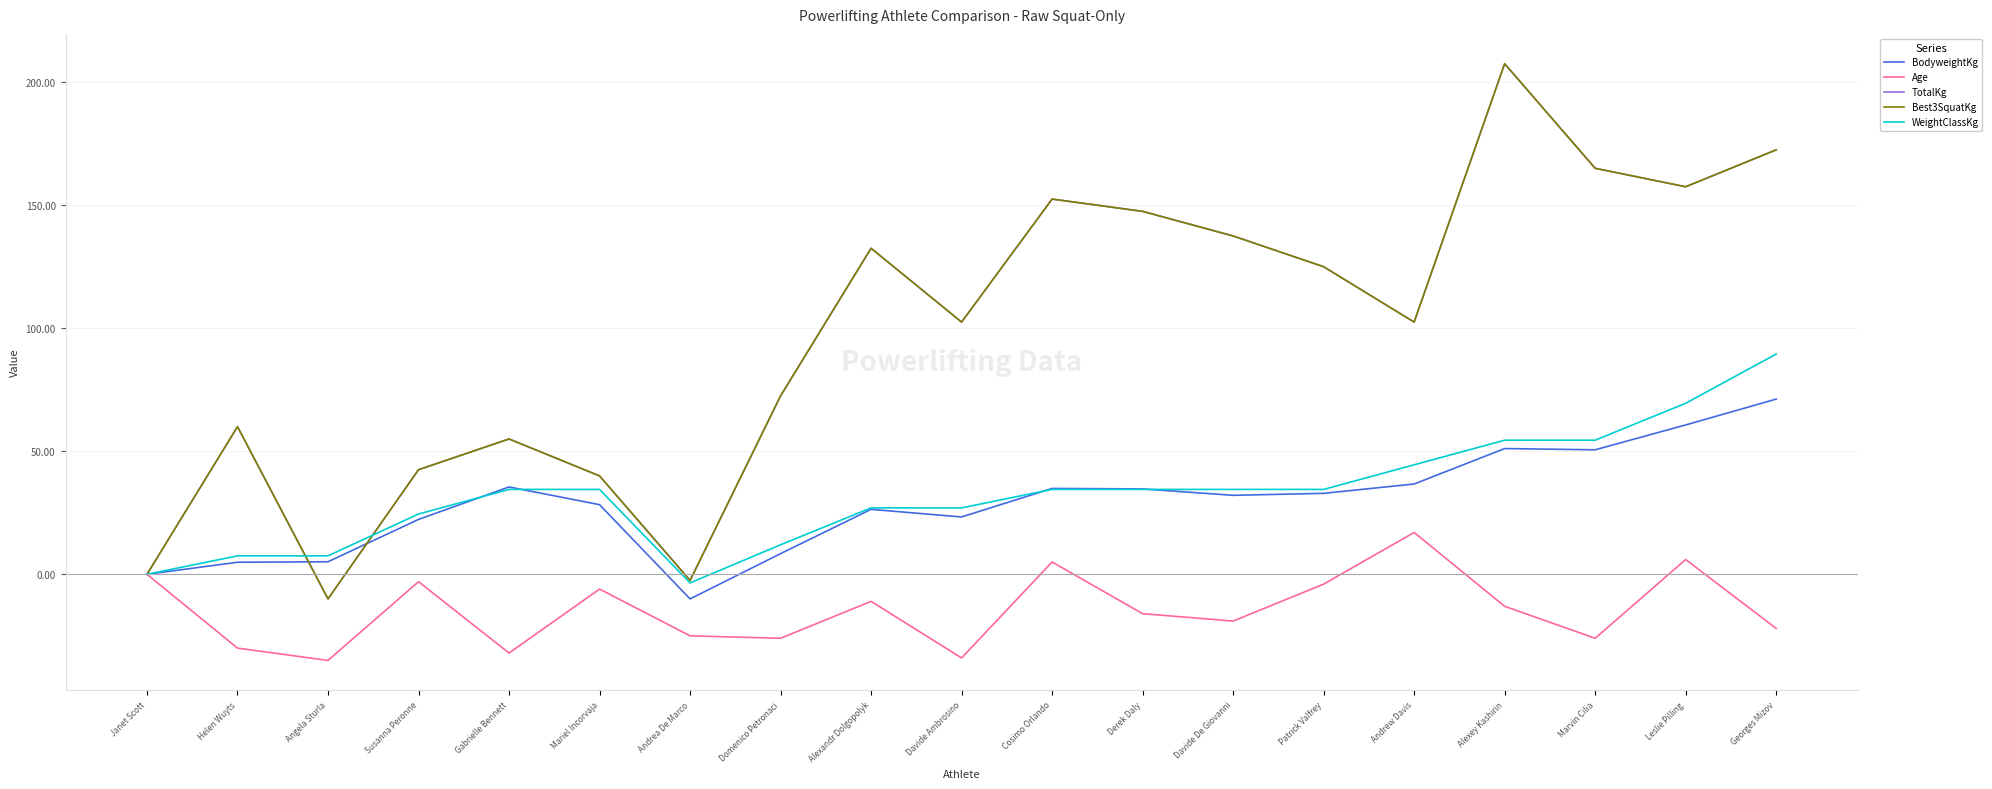

Between Gabrielle Bennett and Alexandr Dolgopolyk, which is larger?

Gabrielle Bennett